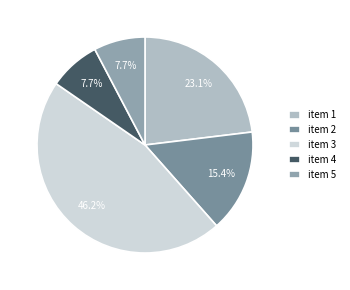

True or false: item 3 accounts for 41% of the total.

False